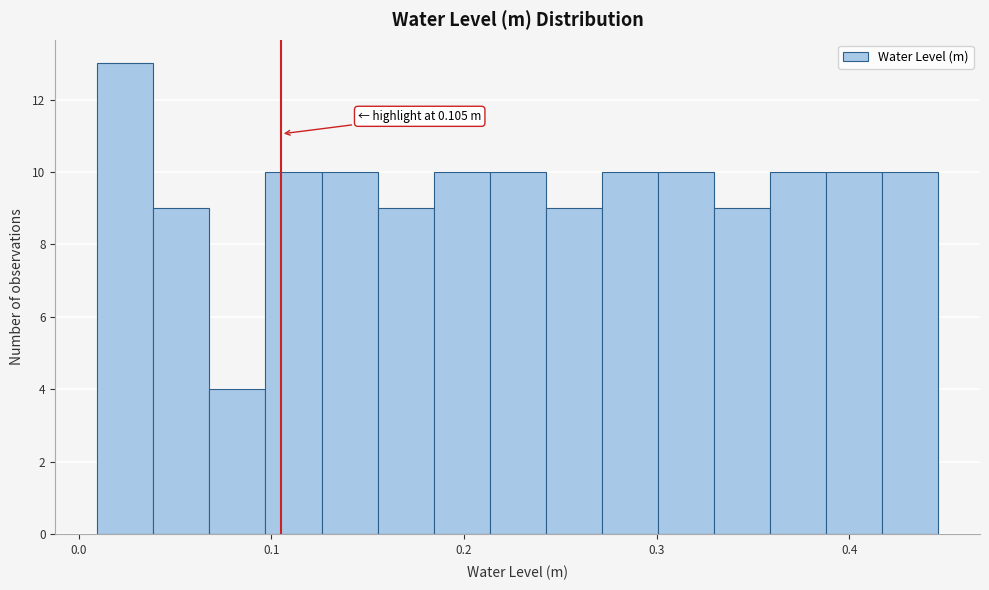

Around what value on the x-axis is the tallest bar? Give the approximate position of its centre, as read against the axis.

0.02